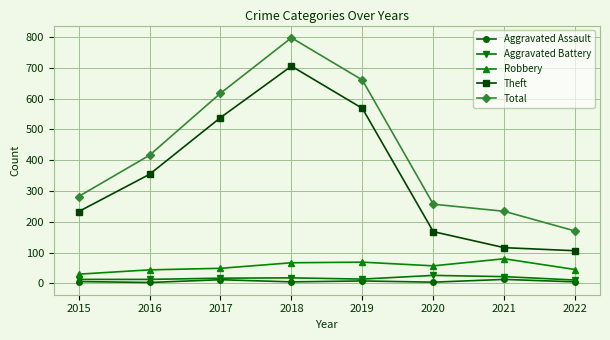

At which category is the sum across all series the highest?

2018